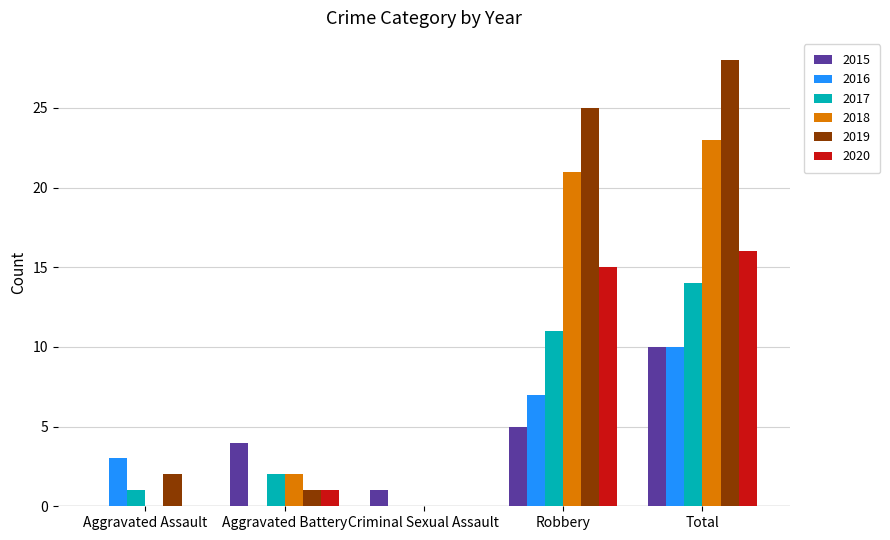

At which label does 2017 reach its peak?

Total